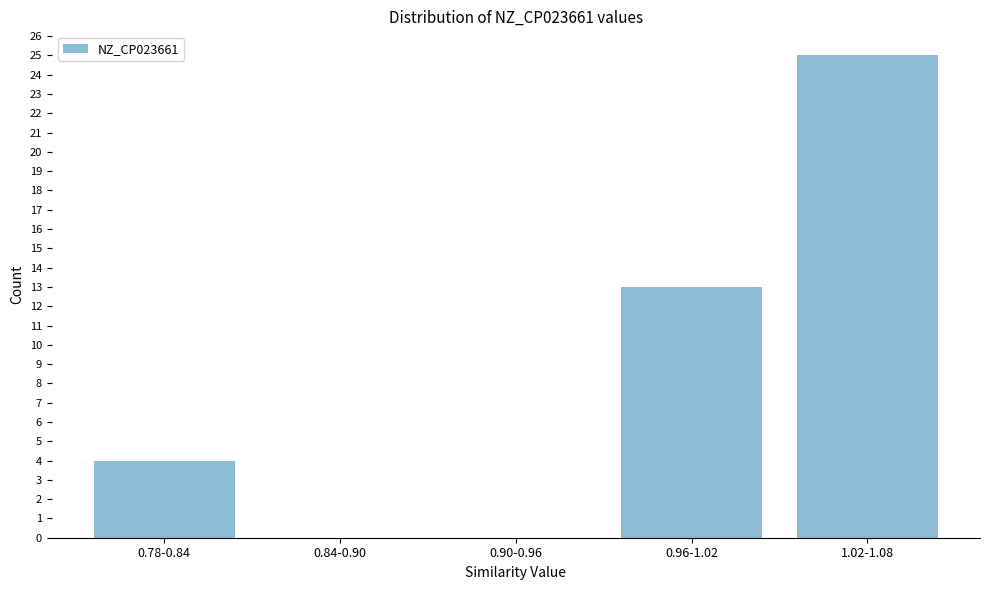

Reading left to right, what are all the values shown in this chart?

0.78-0.84=4	0.84-0.90=0	0.90-0.96=0	0.96-1.02=13	1.02-1.08=25